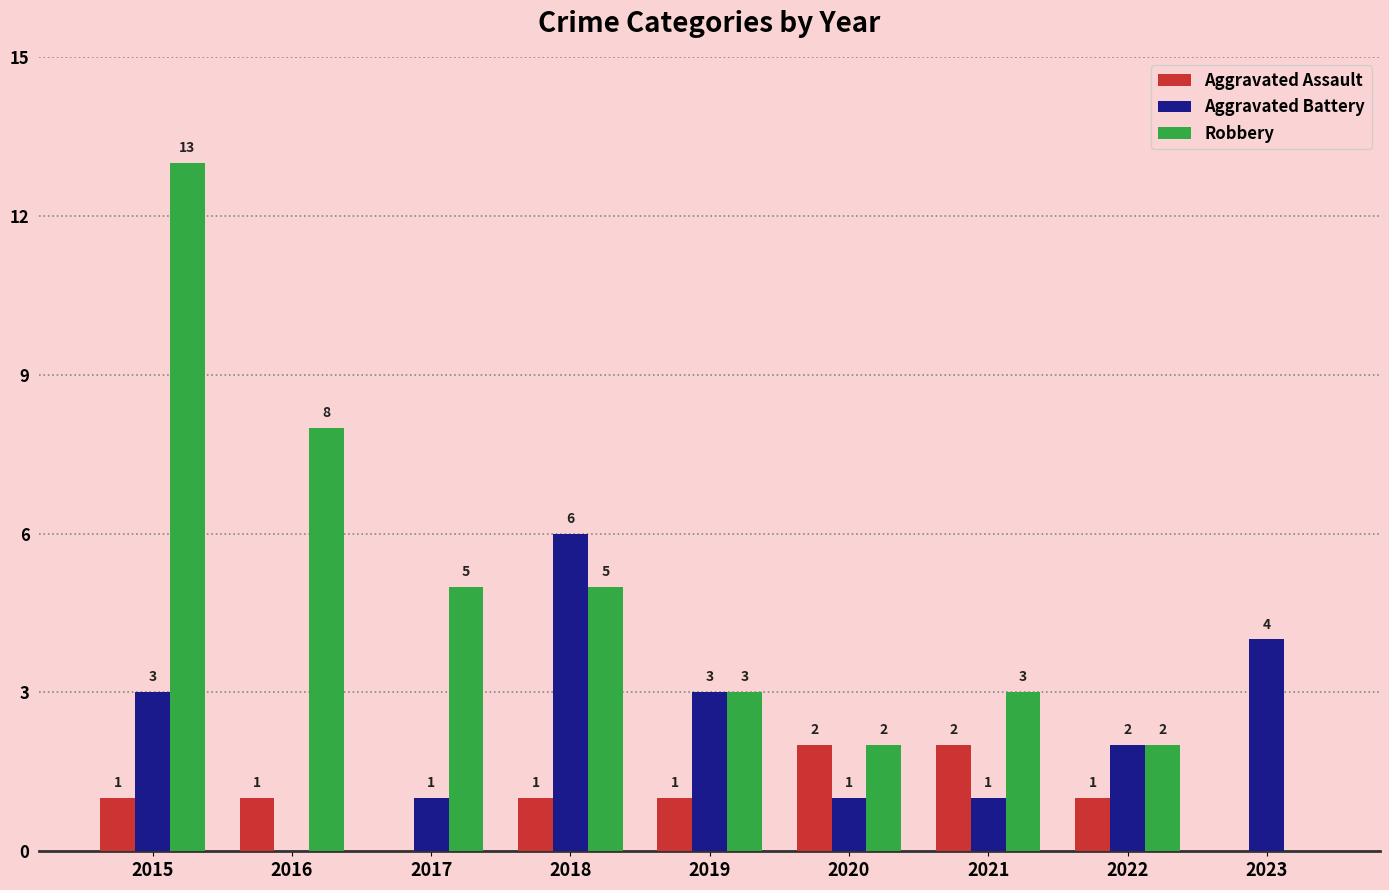

Which series changed the most between 2016 and 2022?

Robbery